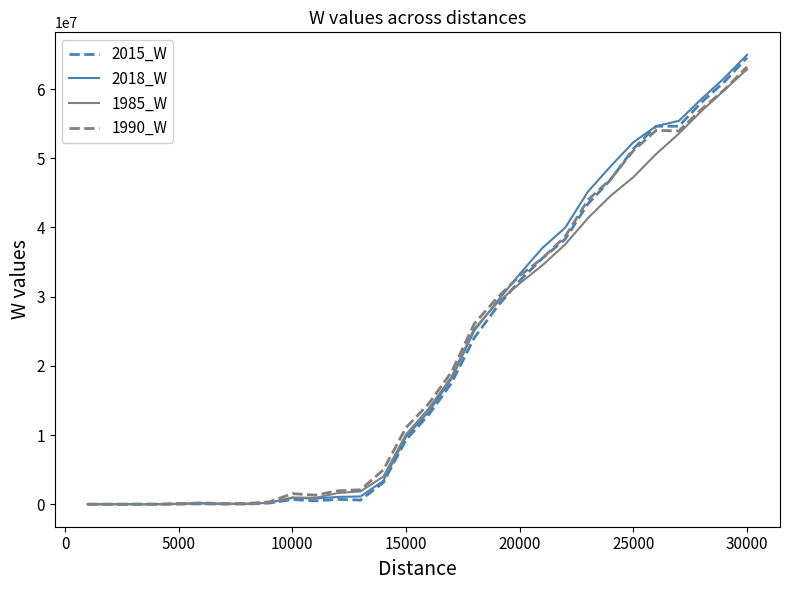

Which series has the largest range (max minus min)?

2018_W